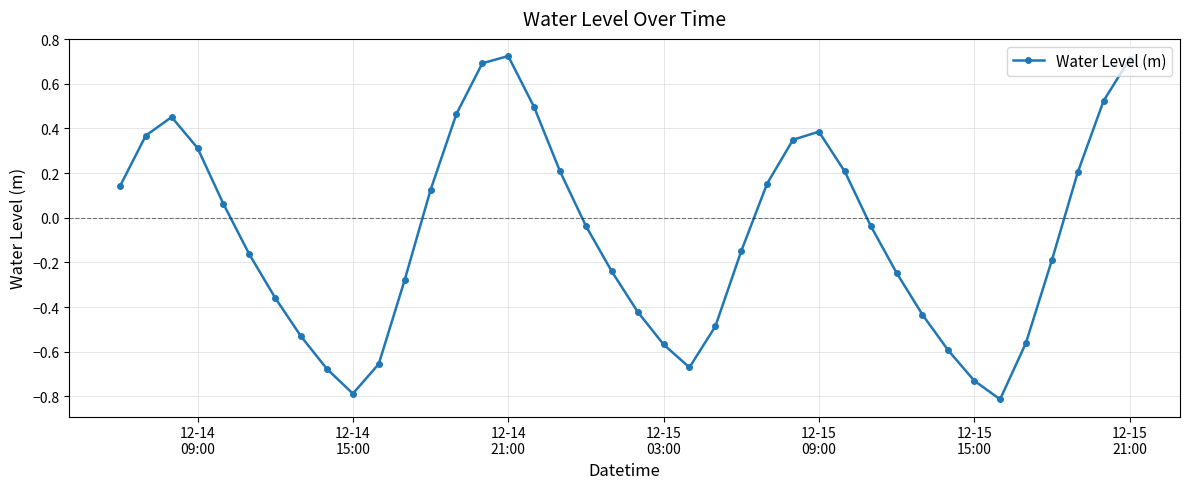

What is the minimum value shown in the chart?

-0.8